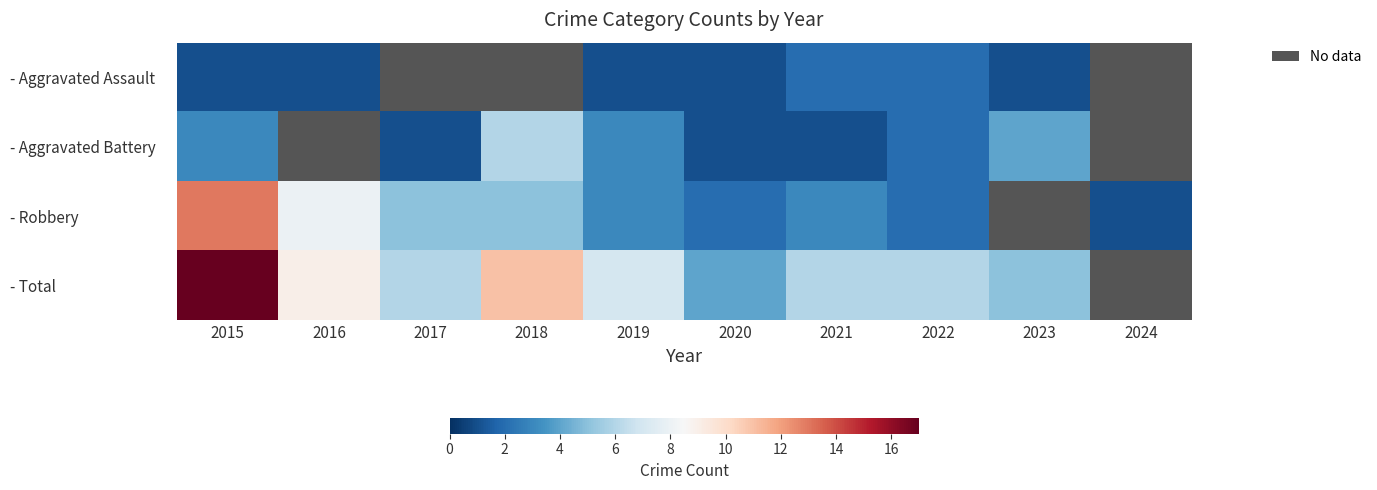

True or false: - Robbery has a value of 3.0 at 2021.

True